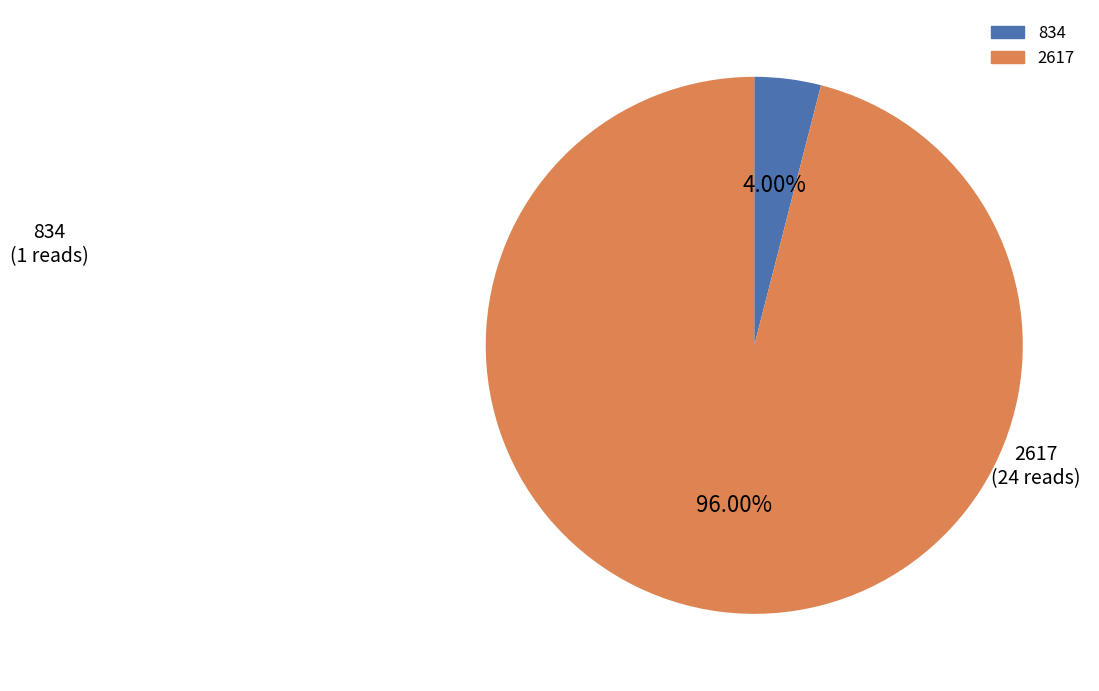

What portion of the pie excludes 2617?

4.0%